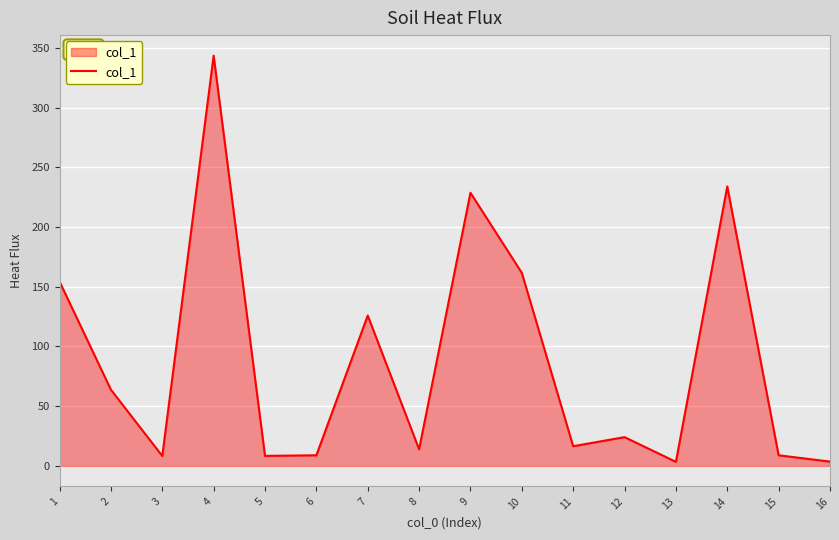

The value at 1 is 154.3. True or false?

True